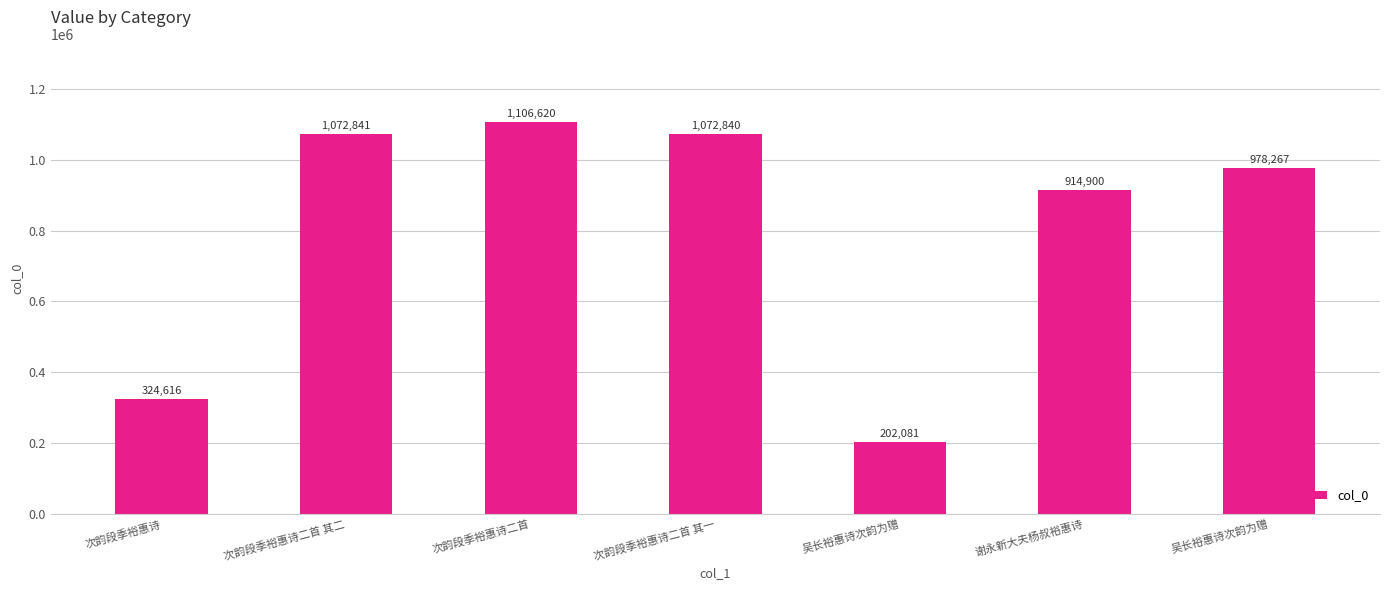

How many series are shown in this chart?

1